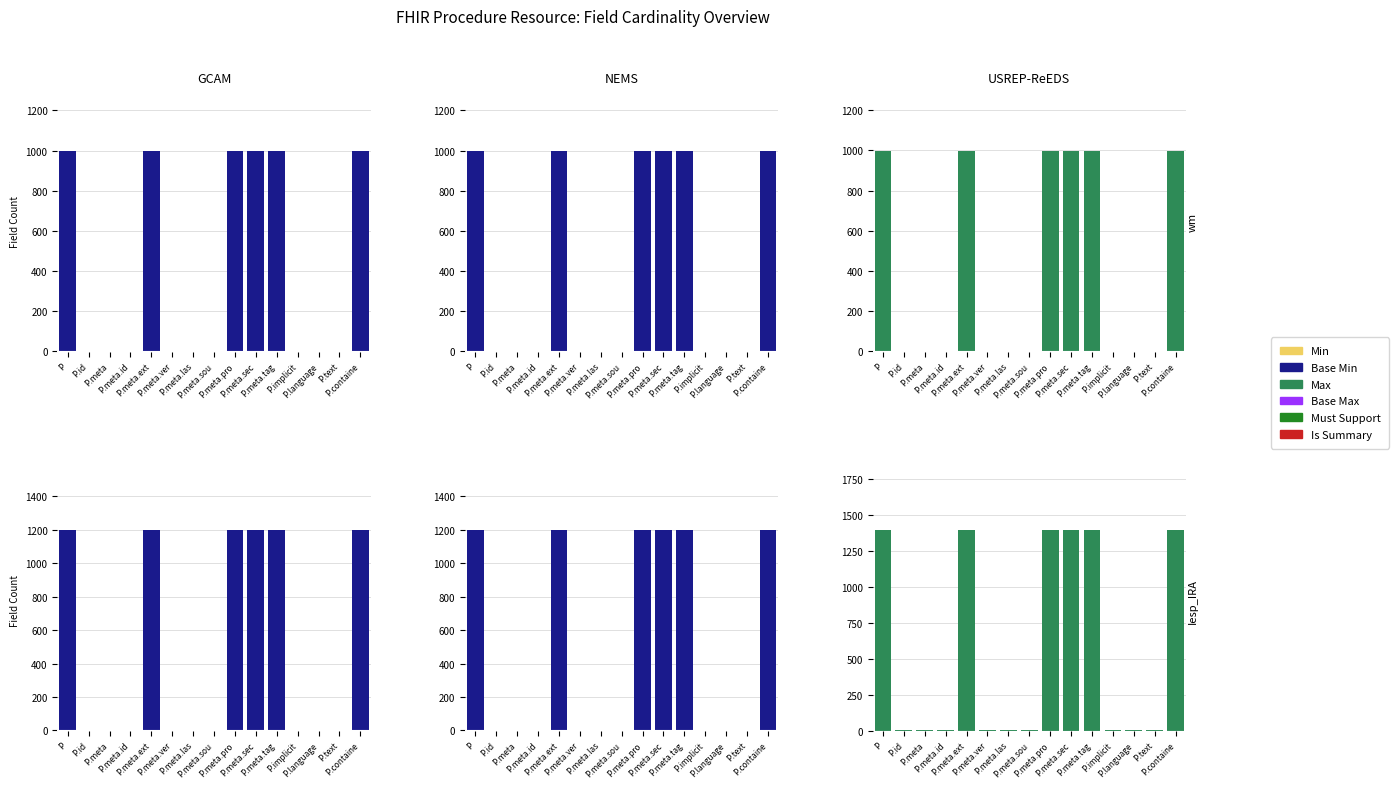

Rank the categories by Must Support value from highest to lowest.

P.id, P.meta, P.meta.sou, P.meta.pro, P, P.meta.id, P.meta.ext, P.meta.ver, P.meta.las, P.meta.sec, P.meta.tag, P.implicit, P.language, P.text, P.containe